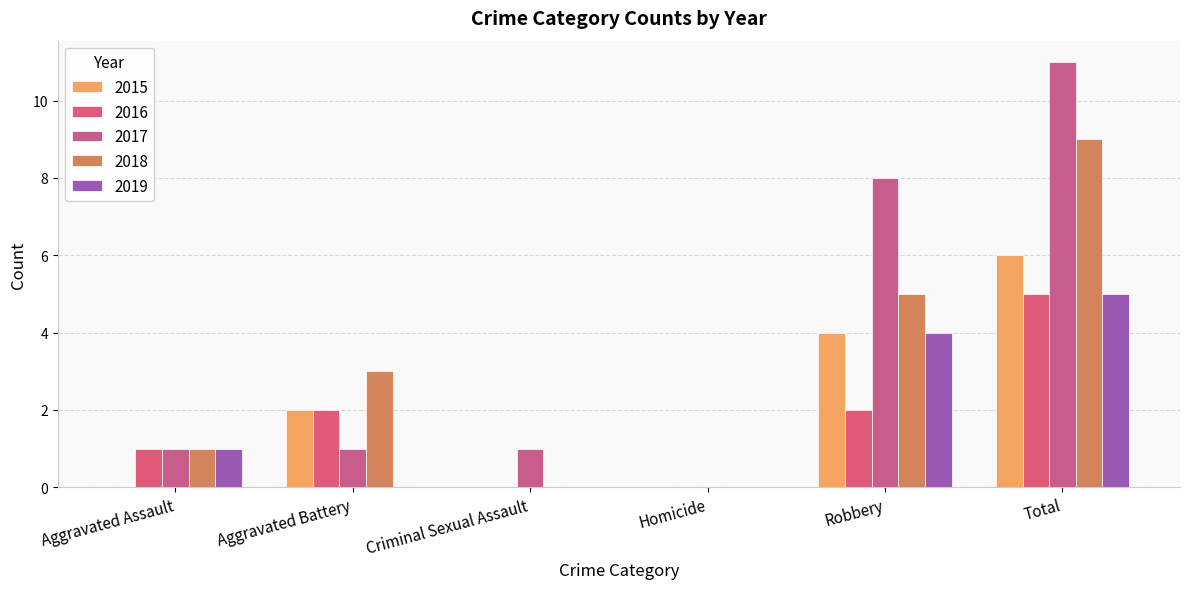

How many series are shown in this chart?

5